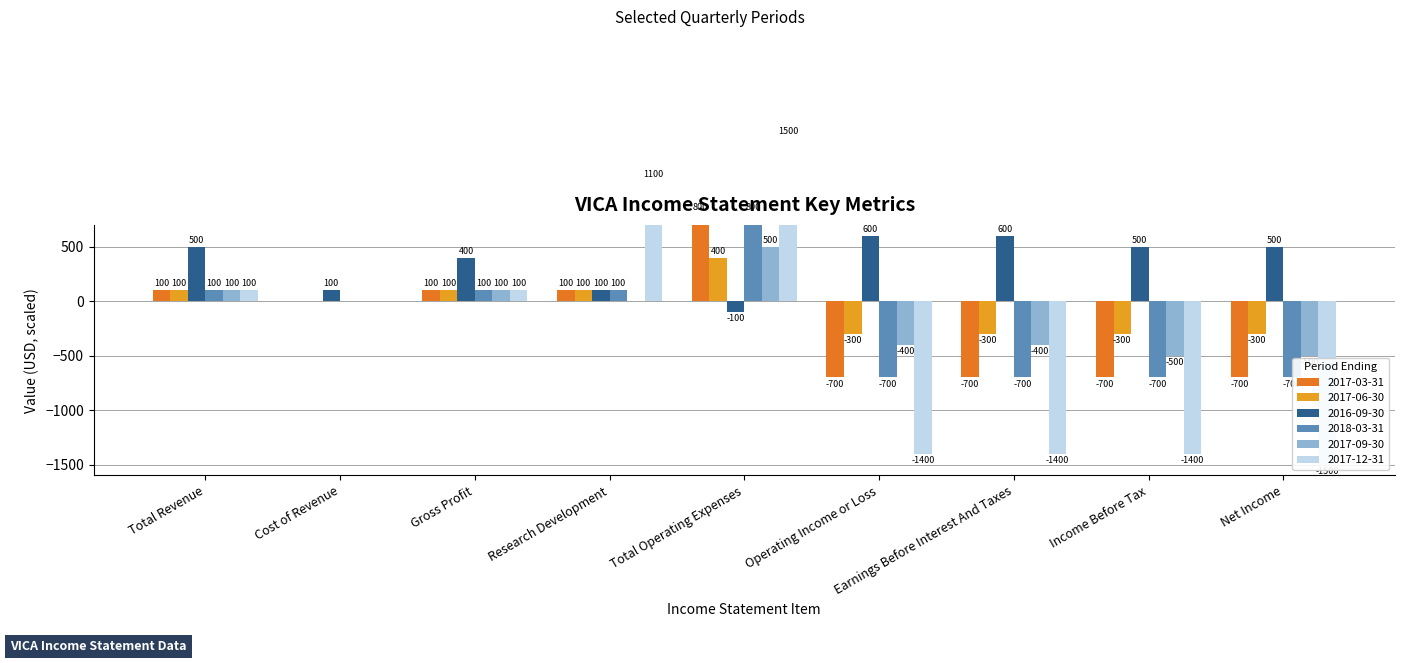

What is the sum of the 2016-09-30 values at Earnings Before Interest And Taxes and Gross Profit?

1000